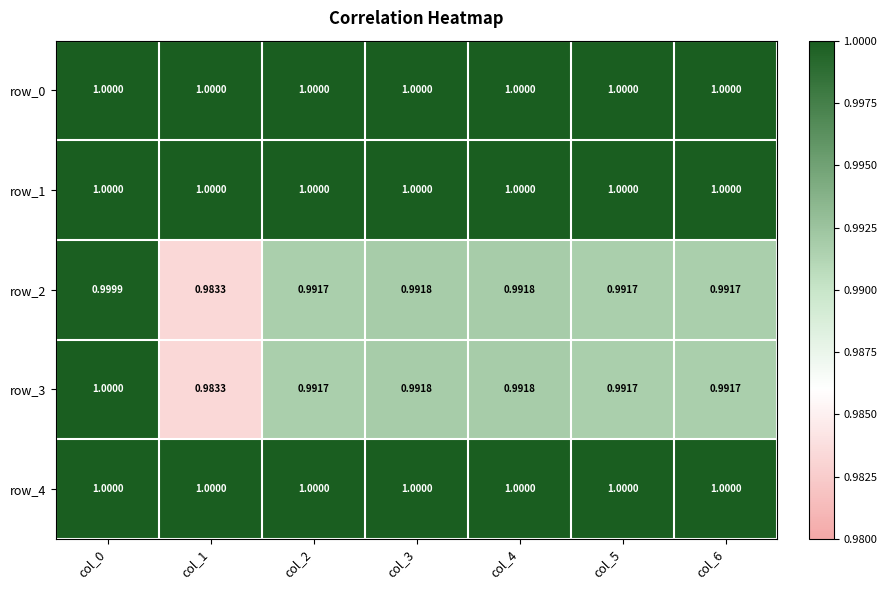

True or false: row_4 has a value of 0.4 at col_6.

False